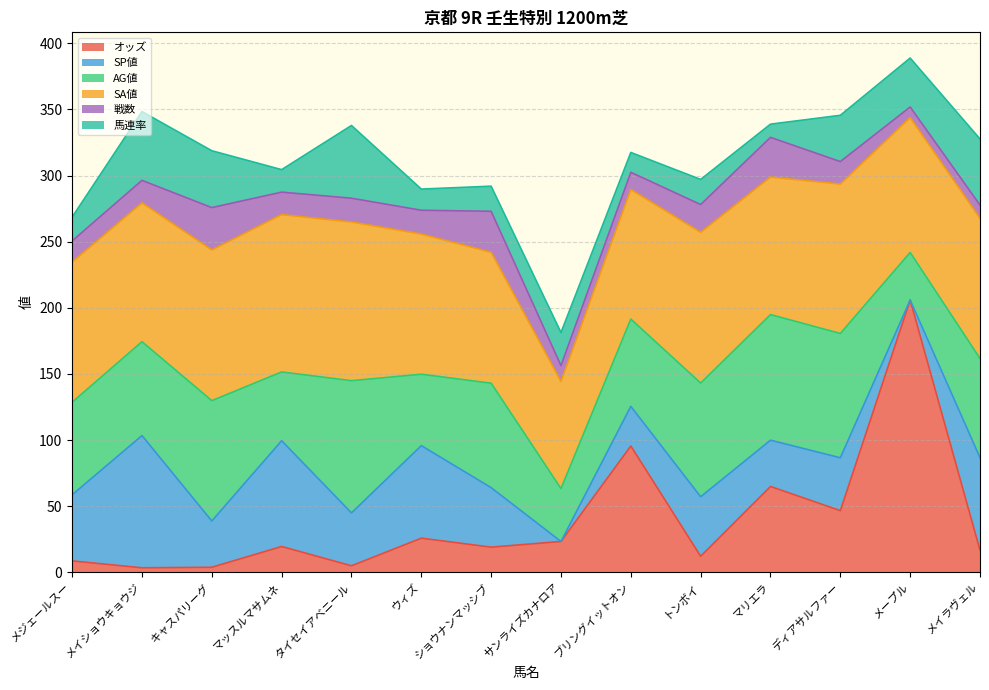

At メジェールスー, list the series in order from largest to smallest.

SA値, AG値, SP値, 馬連率, 戦数, オッズ